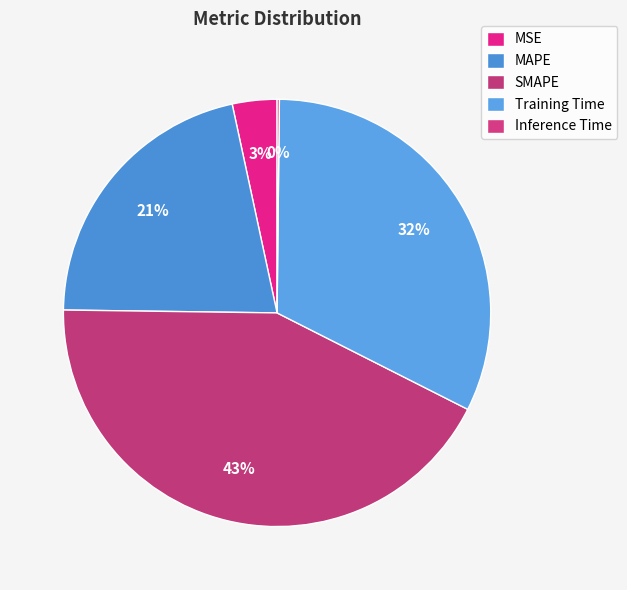

Combined, what portion of the pie is MSE and SMAPE?

46.1%